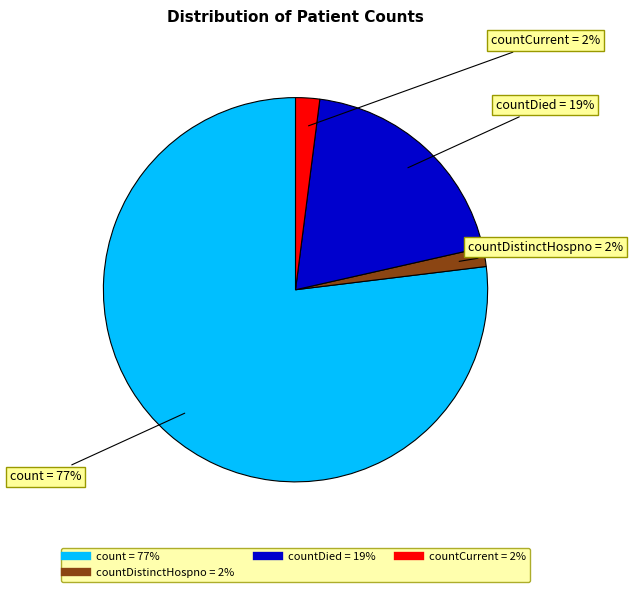

To the nearest percent, what is the difference between the largest and smallest slice percentages?

75%